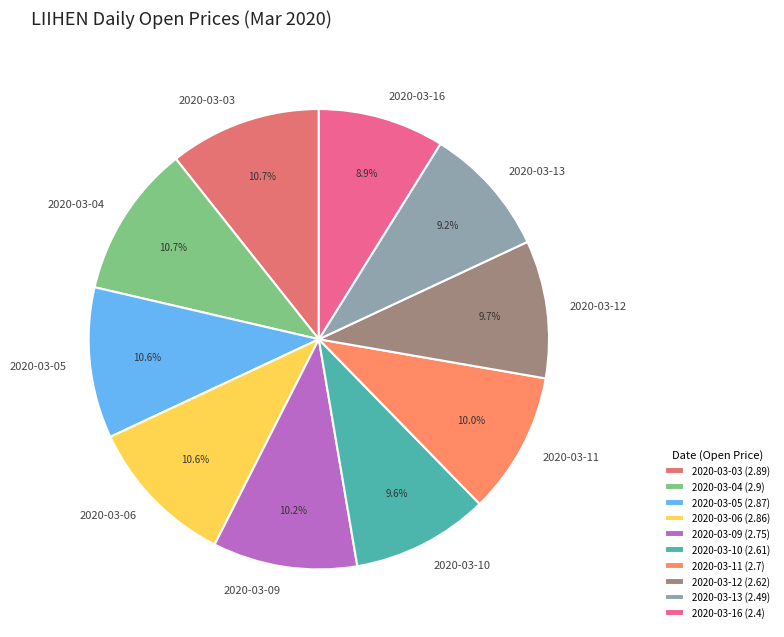

Approximately how many times larger is the value at 2020-03-12 compared to 2020-03-09?

1.0